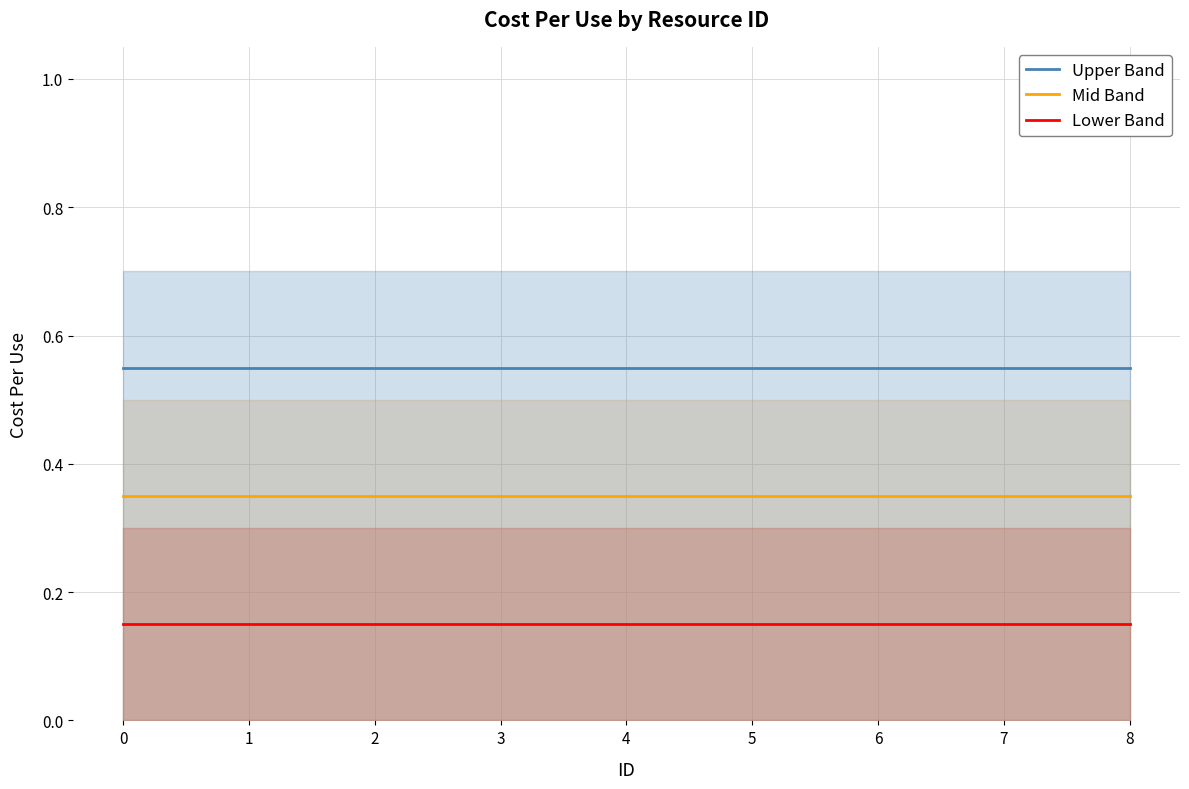

True or false: Lower Band and Mid Band cross at least once.

False